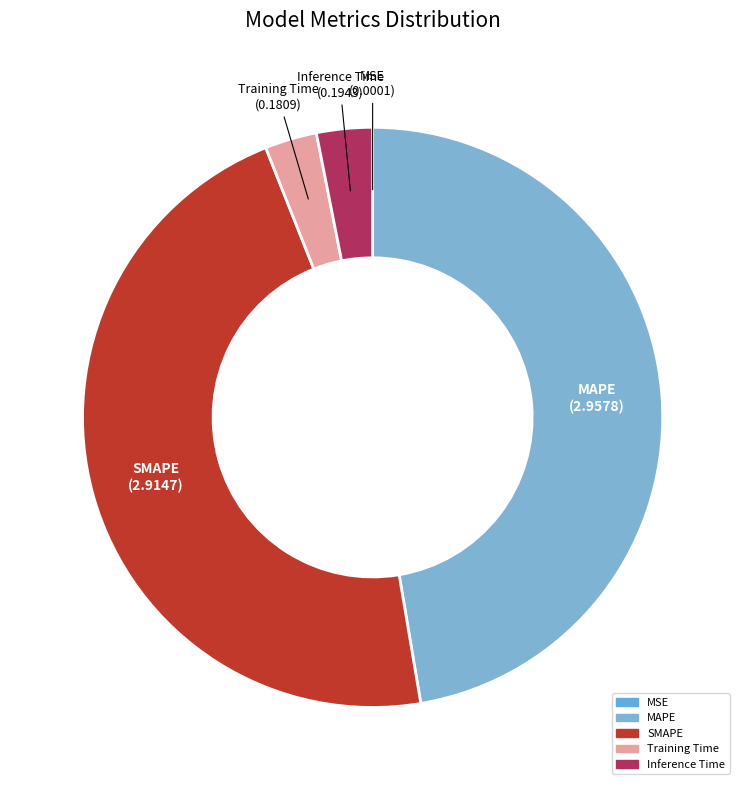

Between SMAPE and Inference Time, which is larger?

SMAPE